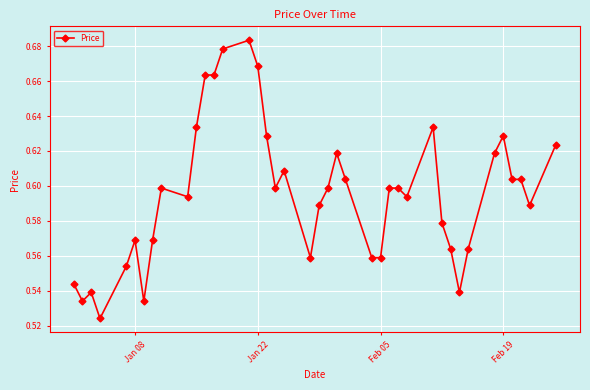

Does the chart display data point markers on the line(s)?

Yes